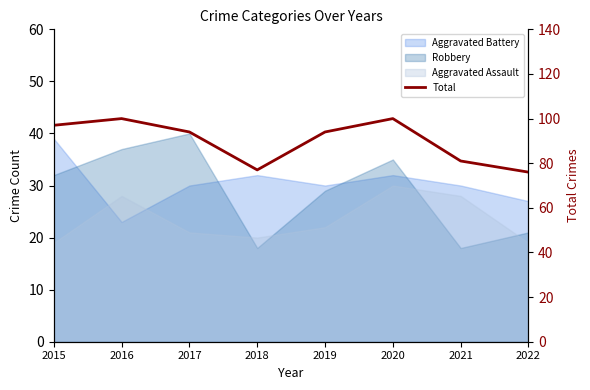

Reading right to left, list all the values displayed in this chart.

76	81	100	94	77	94	100	97